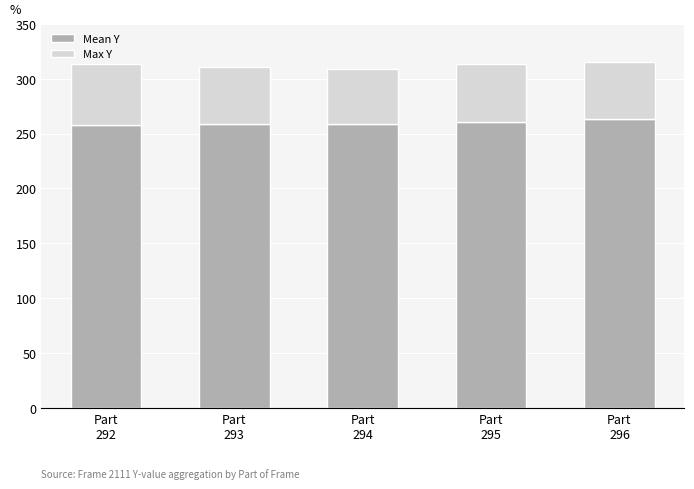

What is the highest value of the Mean Y series?

263